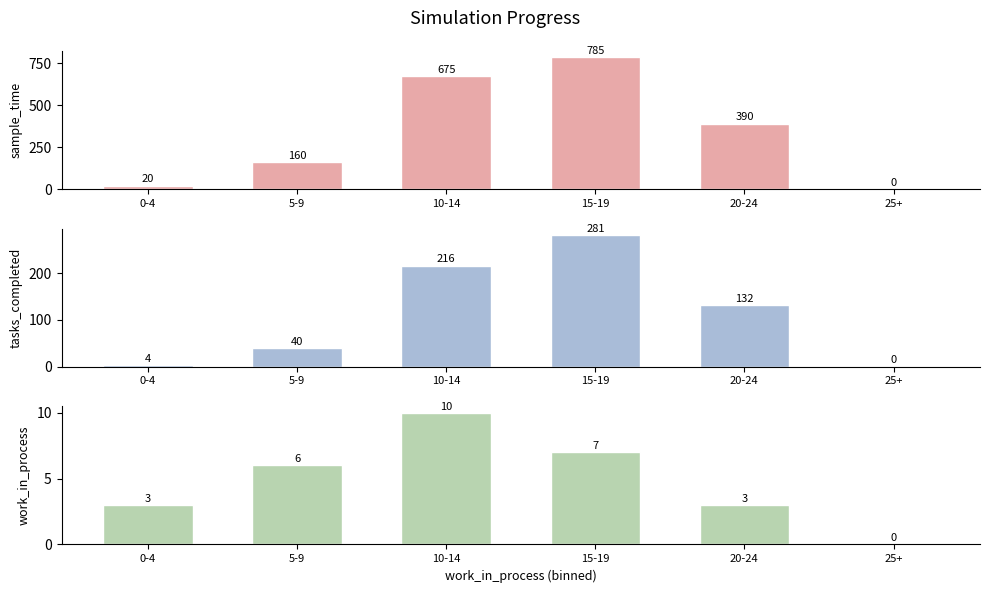

What is the average value of the sample_time series?

338